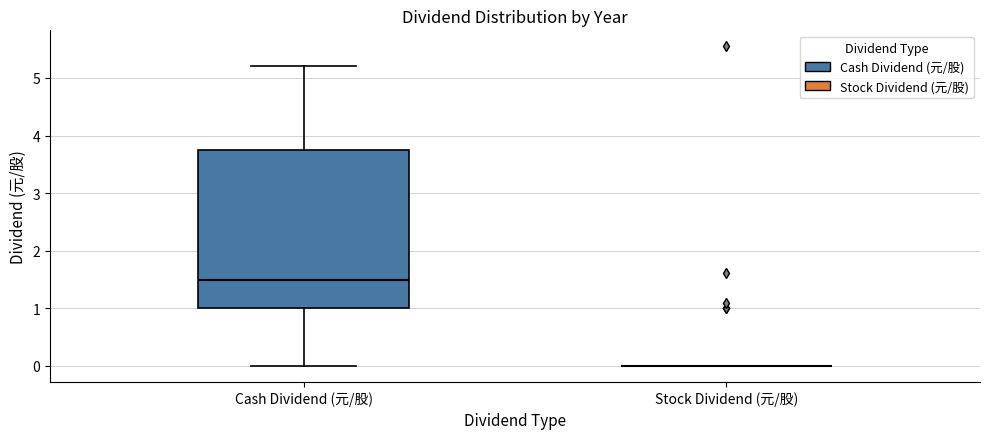

Reading left to right, transcribe this box plot: for each box, give where its median line is, the range the box spans, and where its two whiskers end, as read against the y-axis. The values are not printed on the chart, so give them approximately, as read against the axis.

Cash Dividend (元/股): median 1.5, box 1.0 to 3.8, whiskers 0.0 to 5.2
Stock Dividend (元/股): box collapsed to a line at 0.0, whiskers 0.0 to 0.0